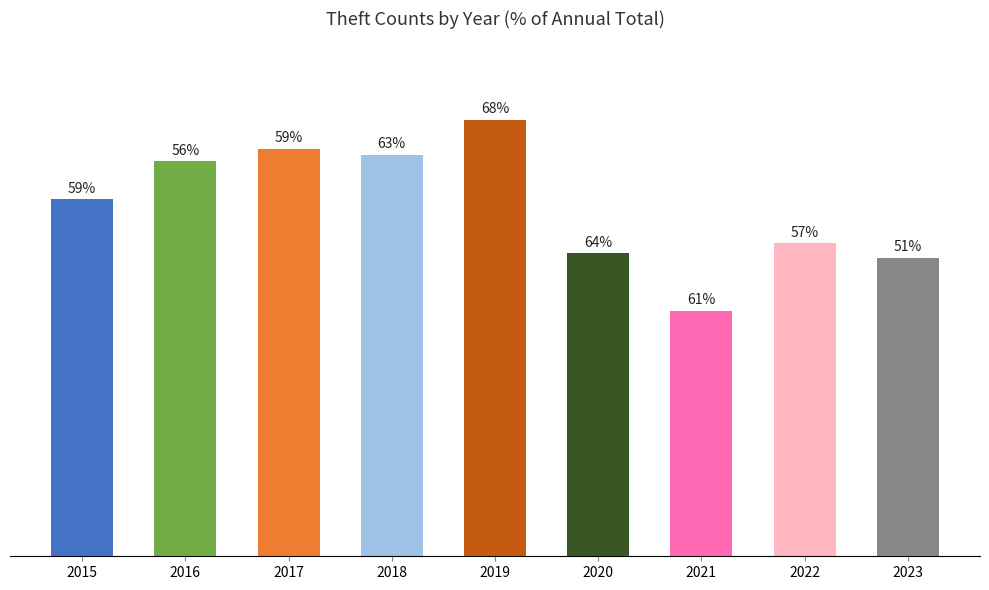

Reading right to left, transcribe all the data shown in this chart.

2023=870	2022=913	2021=716	2020=884	2019=1272	2018=1170	2017=1188	2016=1151	2015=1041